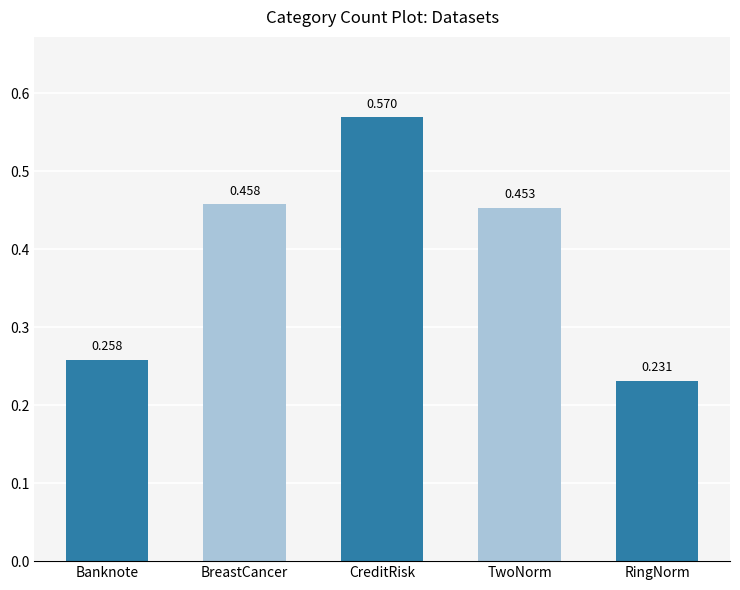

How many data points does each series have?

5